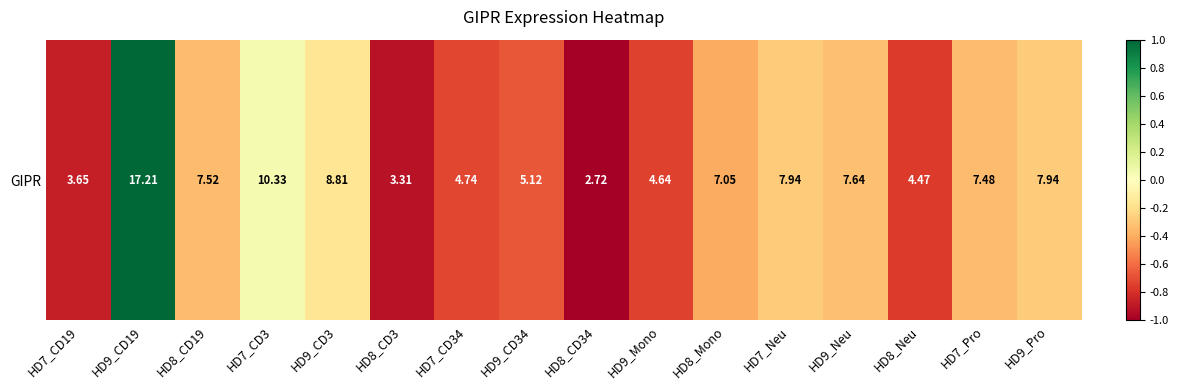

Reading left to right, what are all the values shown in this chart?

HD7_CD19=-0.9	HD9_CD19=1.0	HD8_CD19=-0.3	HD7_CD3=0.1	HD9_CD3=-0.2	HD8_CD3=-0.9	HD7_CD34=-0.7	HD9_CD34=-0.7	HD8_CD34=-1.0	HD9_Mono=-0.7	HD8_Mono=-0.4	HD7_Neu=-0.3	HD9_Neu=-0.3	HD8_Neu=-0.8	HD7_Pro=-0.3	HD9_Pro=-0.3